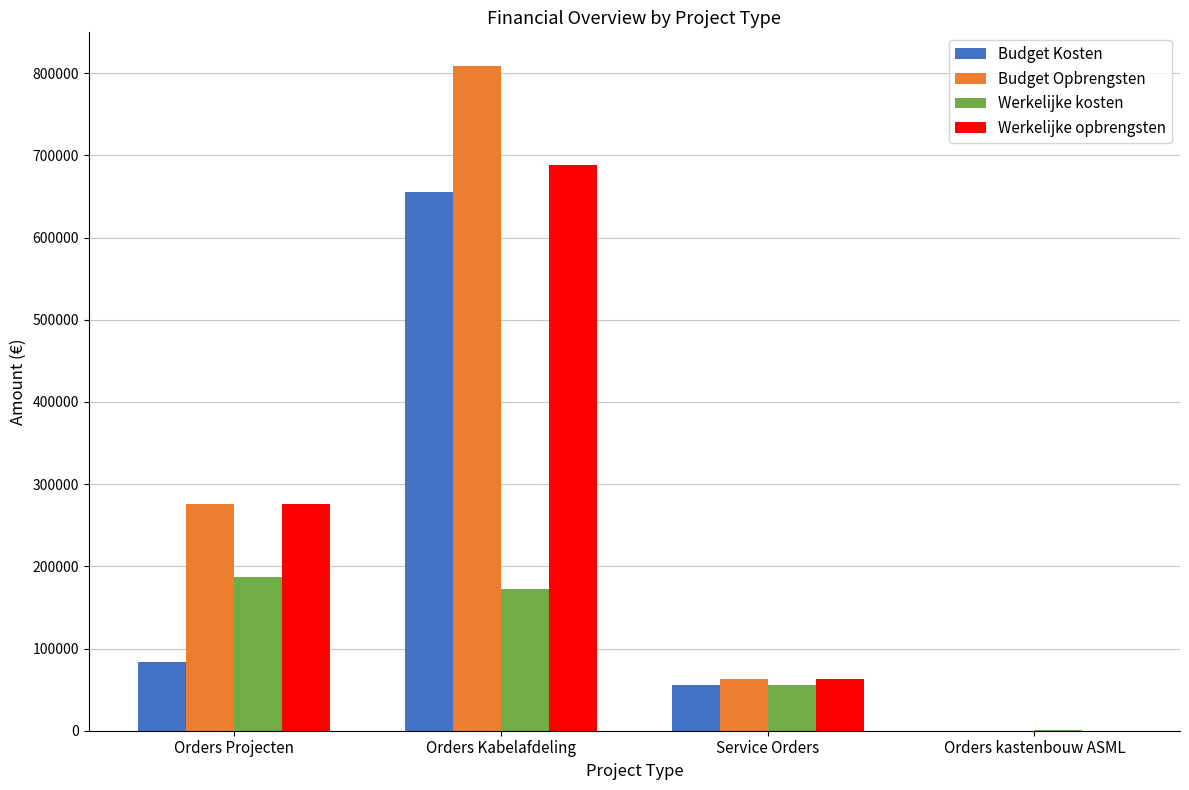

How many categories are shown in the chart?

4